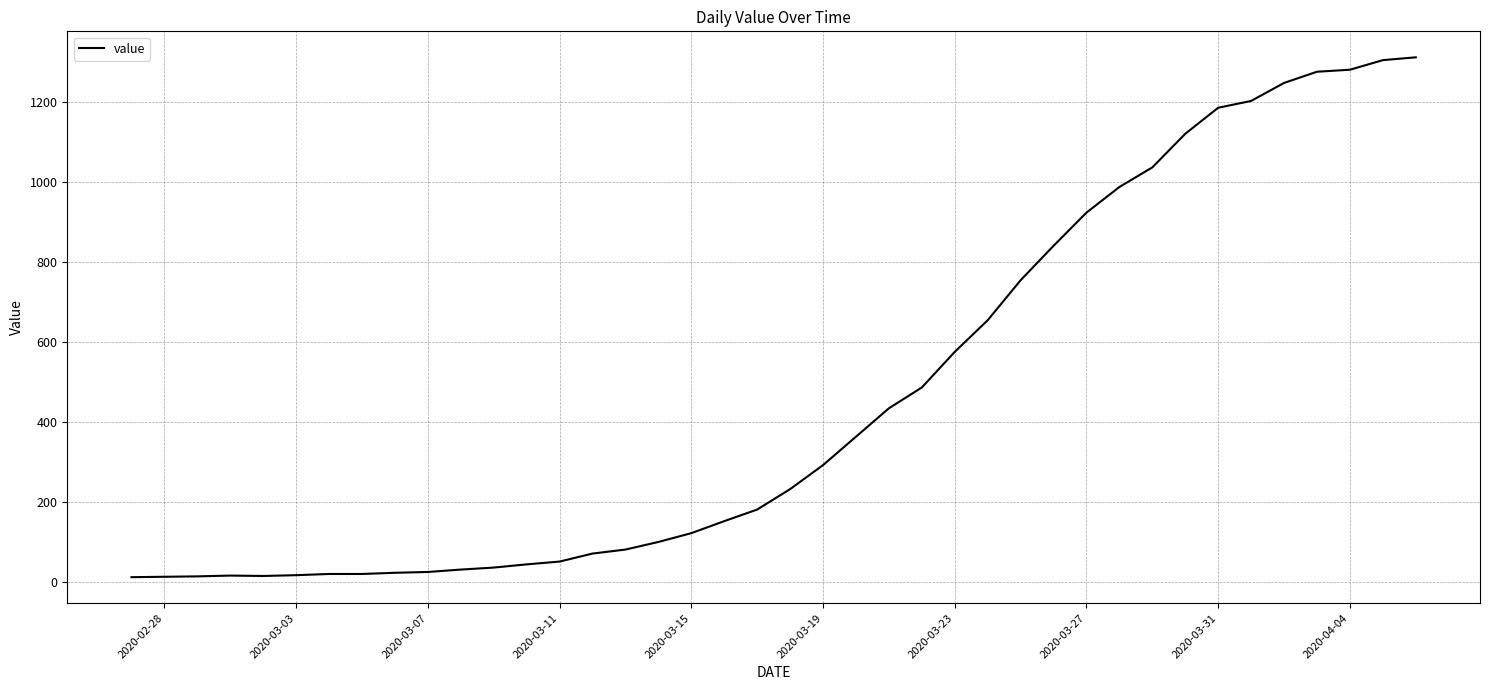

What is the maximum value shown in the chart?

1312